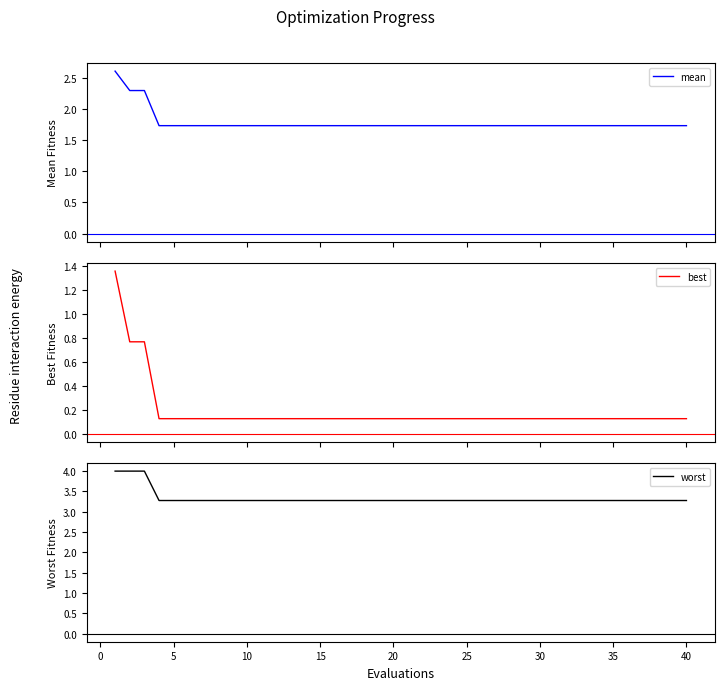

What is the highest value of the mean series?

2.6